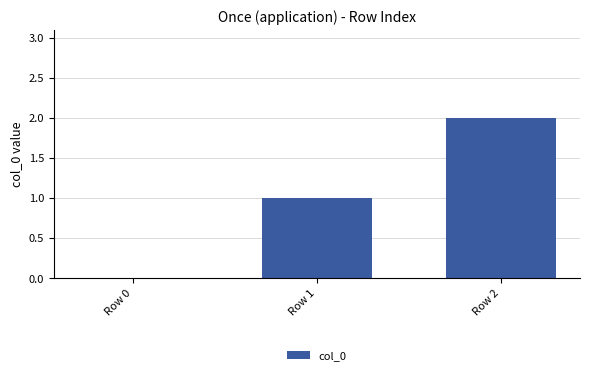

The value at Row 0 is 0. True or false?

True